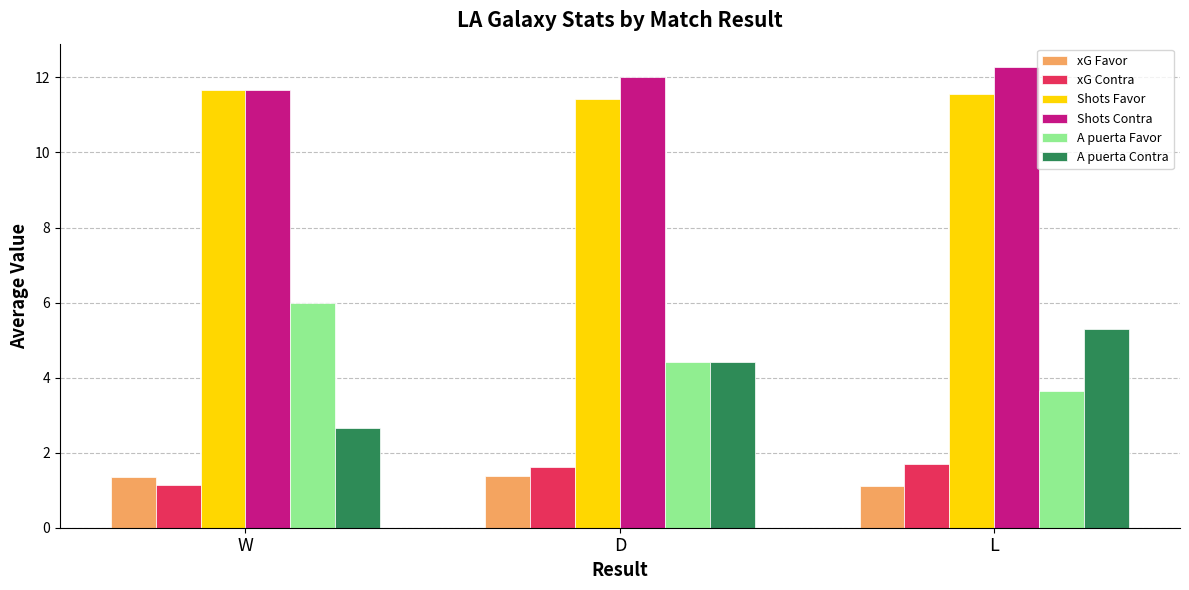

What are all the series names shown in the legend?

xG Favor, xG Contra, Shots Favor, Shots Contra, A puerta Favor, A puerta Contra